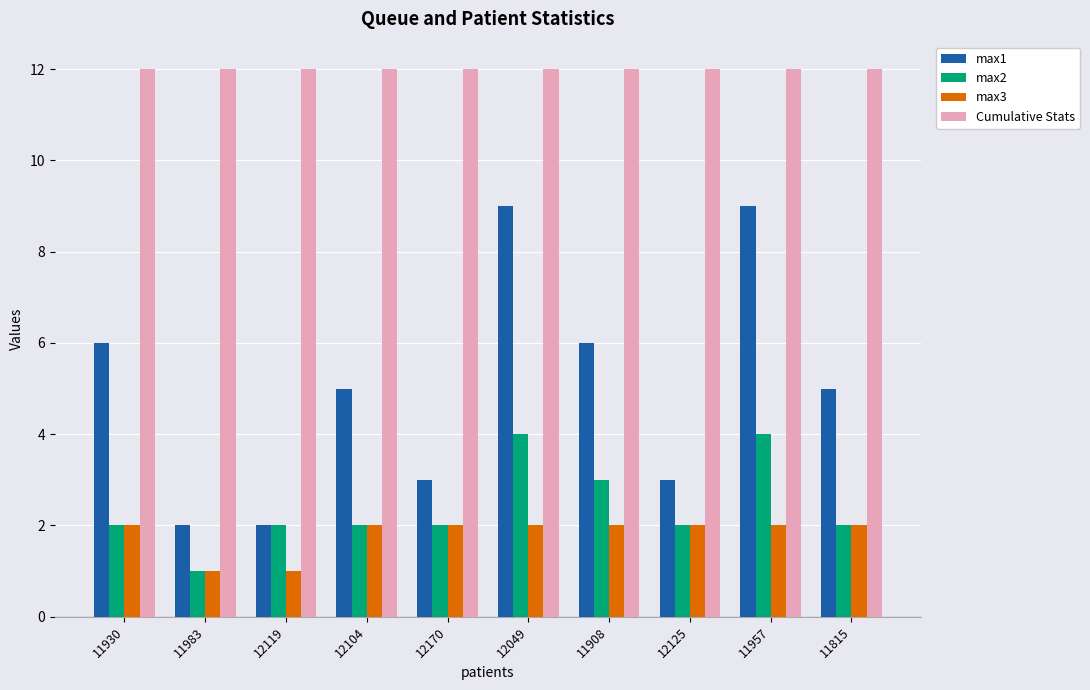

The value of max3 at 12104 is 2. True or false?

True